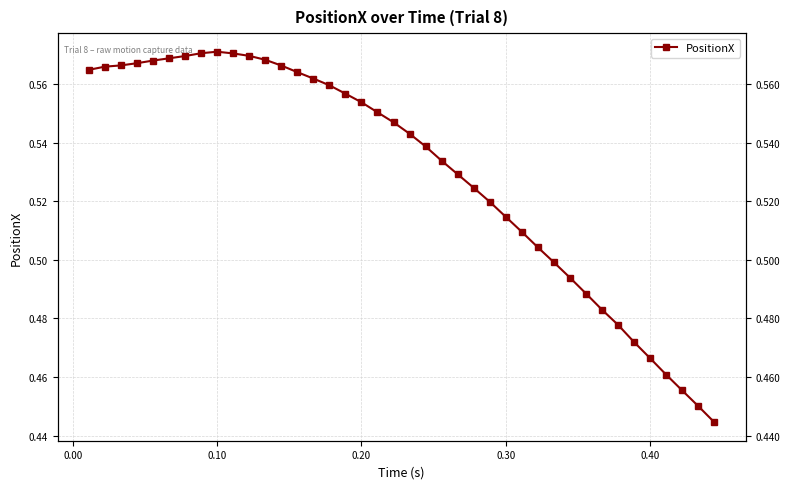

At which category does the chart reach its peak across all series?

0.10